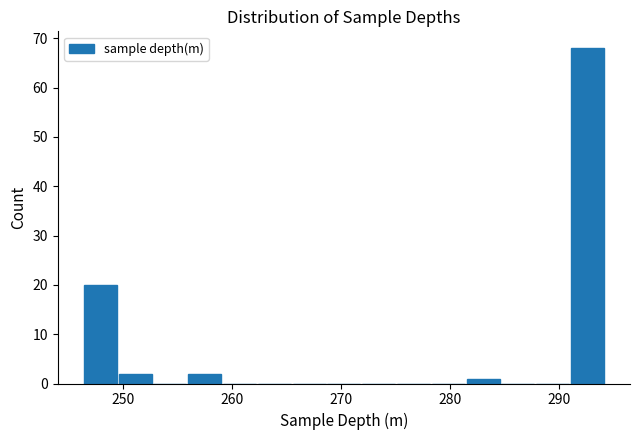

Read against the x-axis, roughly where is the centre of the tallest bar?

293